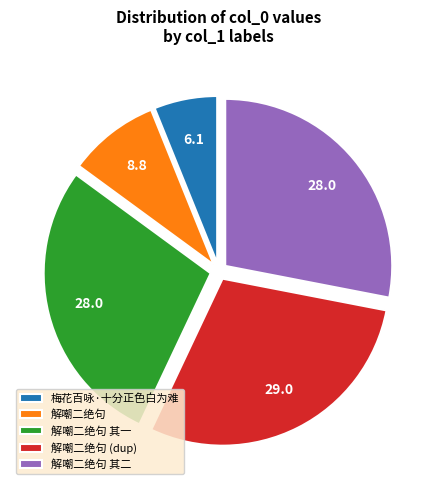

Combined, do 梅花百咏·十分正色白为难 and 解嘲二绝句 其一 account for over 50%?

No